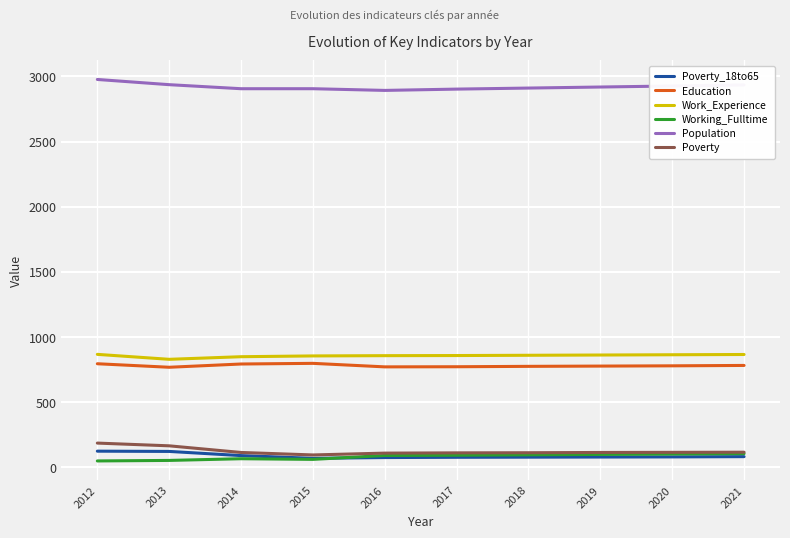

What is the maximum value for Education?

798